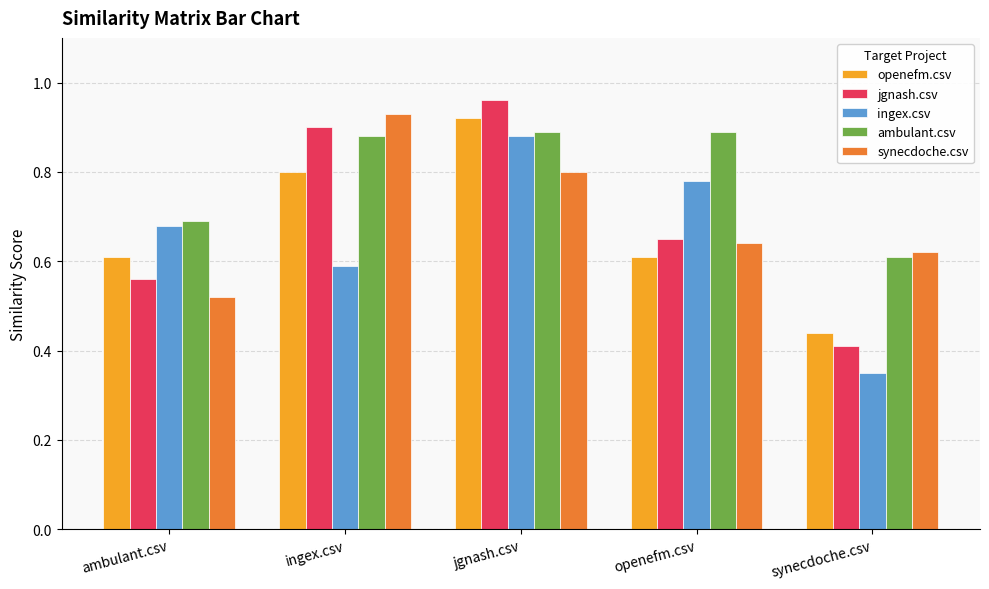

Is it true that synecdoche.csv equals 0.6 at synecdoche.csv?

True